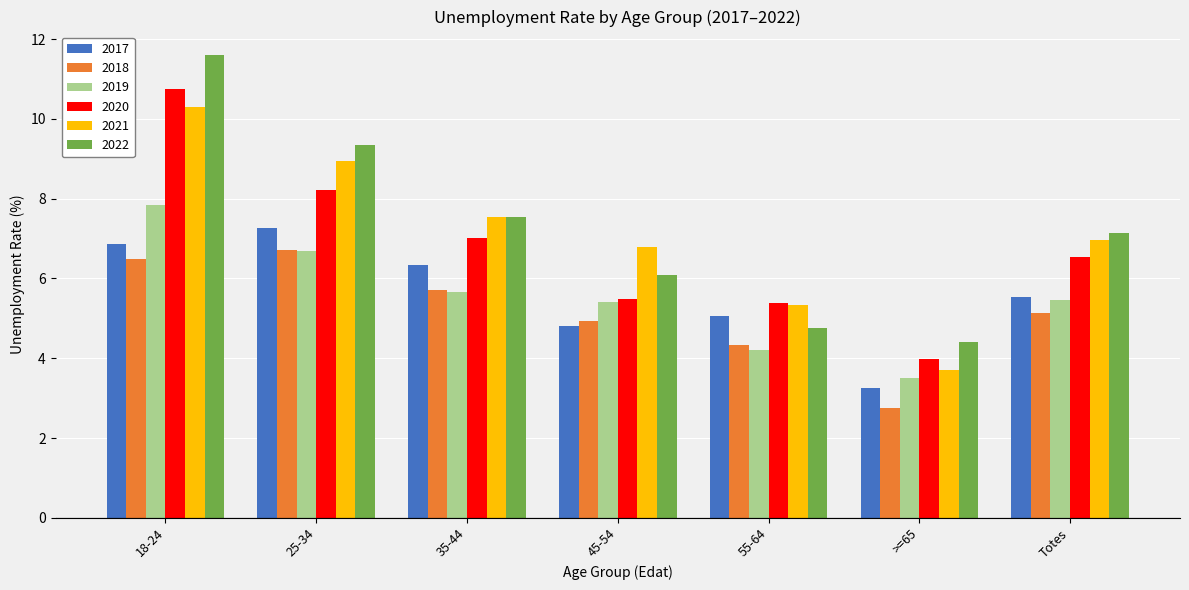

What is the minimum value shown in the chart?

2.8